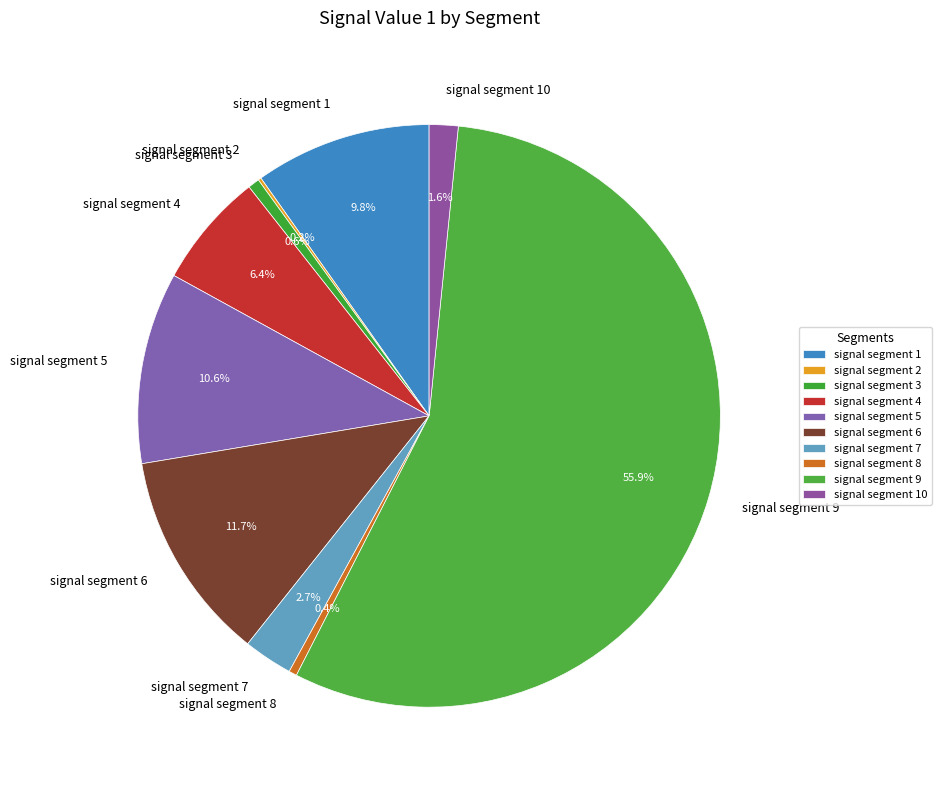

To the nearest percent, what is the average slice percentage?

10%